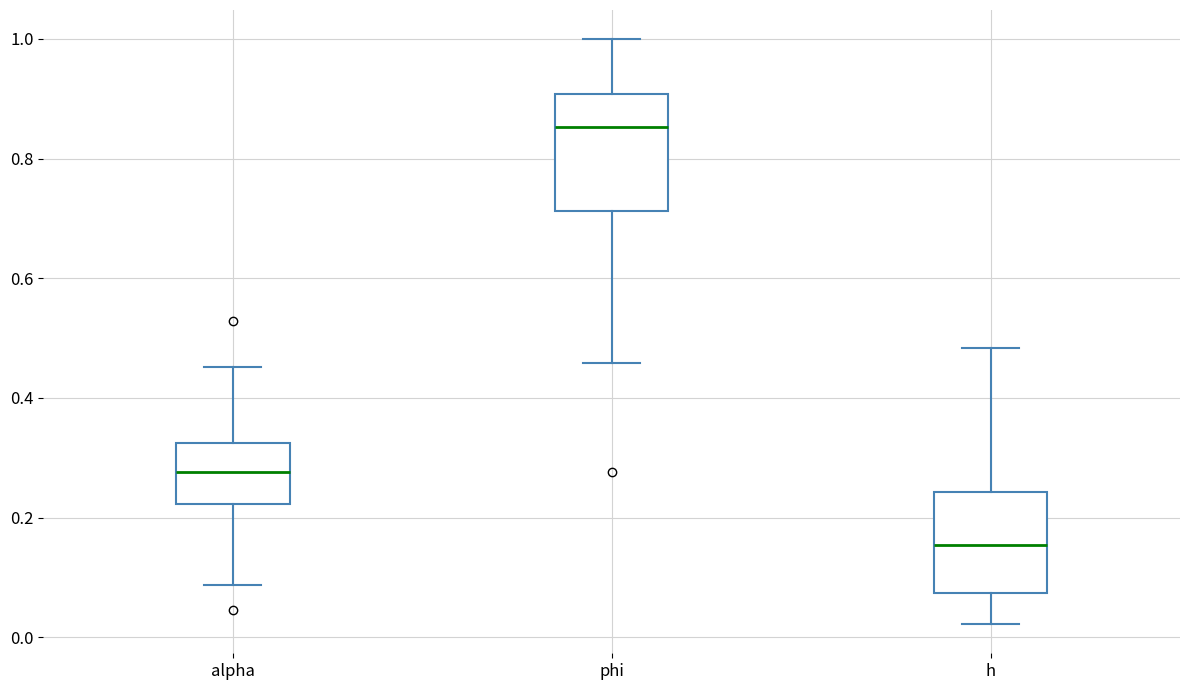

Which box's median line is the highest?

phi